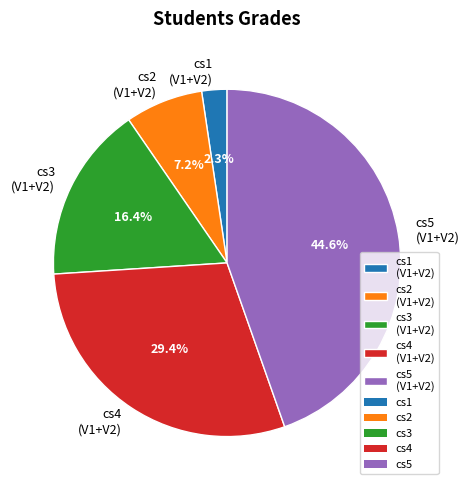

Count the number of slices in the pie.

5